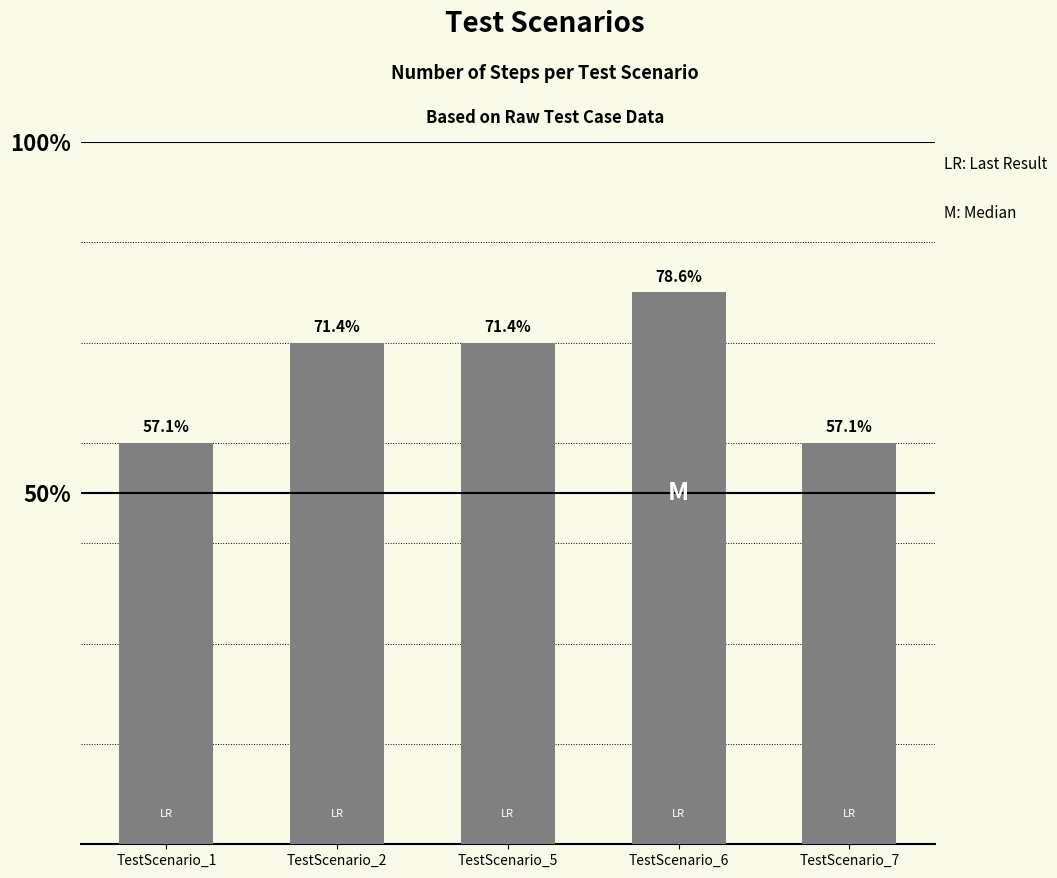

Reading left to right, list all the values displayed in this chart.

8	10	10	11	8